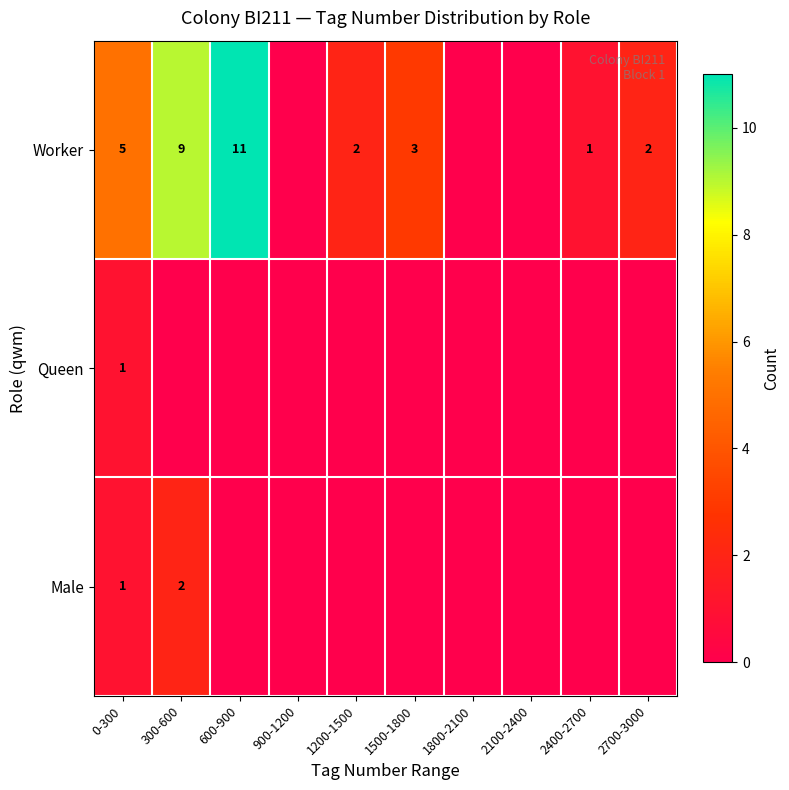

Which has a higher value, 2100-2400 or 1500-1800?

1500-1800